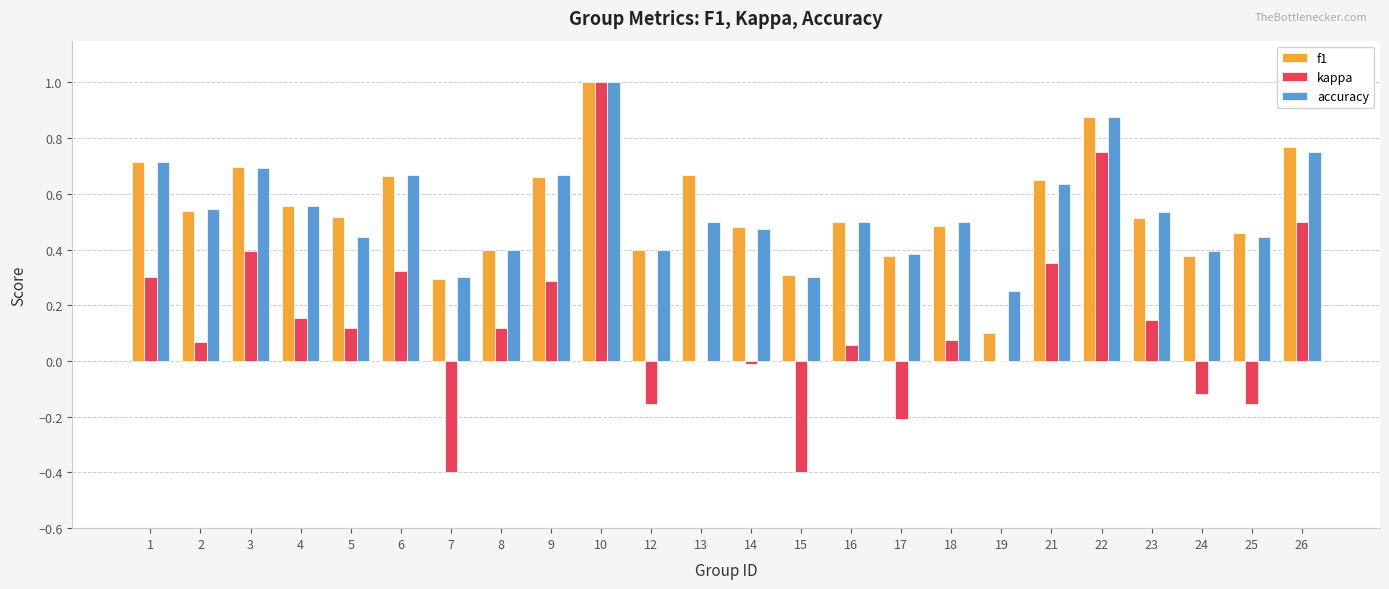

The accuracy series shows 0.5 at 10. True or false?

False